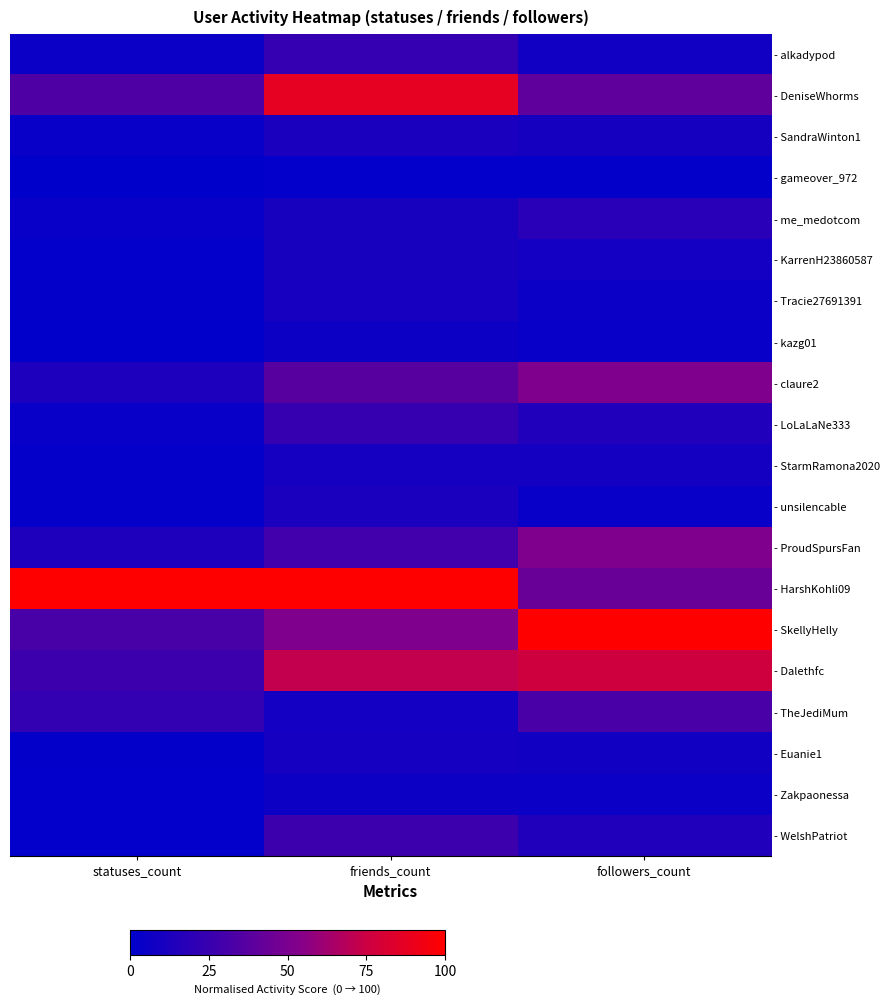

Reading left to right, what are all the values shown in this chart?

- alkadypod: statuses_count=0.1	friends_count=0.2	followers_count=0.1
- DeniseWhorms: statuses_count=0.3	friends_count=0.9	followers_count=0.4
- SandraWinton1: statuses_count=0.0	friends_count=0.1	followers_count=0.1
- gameover_972: statuses_count=0.0	friends_count=0.0	followers_count=0.0
- me_medotcom: statuses_count=0.0	friends_count=0.1	followers_count=0.2
- KarrenH23860587: statuses_count=0.0	friends_count=0.1	followers_count=0.1
- Tracie27691391: statuses_count=0.0	friends_count=0.1	followers_count=0.1
- kazg01: statuses_count=0.0	friends_count=0.1	followers_count=0.0
- claure2: statuses_count=0.1	friends_count=0.4	followers_count=0.5
- LoLaLaNe333: statuses_count=0.0	friends_count=0.2	followers_count=0.1
- StarmRamona2020: statuses_count=0.0	friends_count=0.1	followers_count=0.1
- unsilencable: statuses_count=0.0	friends_count=0.1	followers_count=0.0
- ProudSpursFan: statuses_count=0.1	friends_count=0.3	followers_count=0.5
- HarshKohli09: statuses_count=1.0	friends_count=1.0	followers_count=0.4
- SkellyHelly: statuses_count=0.3	friends_count=0.5	followers_count=1.0
- Dalethfc: statuses_count=0.3	friends_count=0.7	followers_count=0.8
- TheJediMum: statuses_count=0.2	friends_count=0.1	followers_count=0.3
- Euanie1: statuses_count=0.0	friends_count=0.1	followers_count=0.1
- Zakpaonessa: statuses_count=0.0	friends_count=0.1	followers_count=0.0
- WelshPatriot: statuses_count=0.0	friends_count=0.3	followers_count=0.1